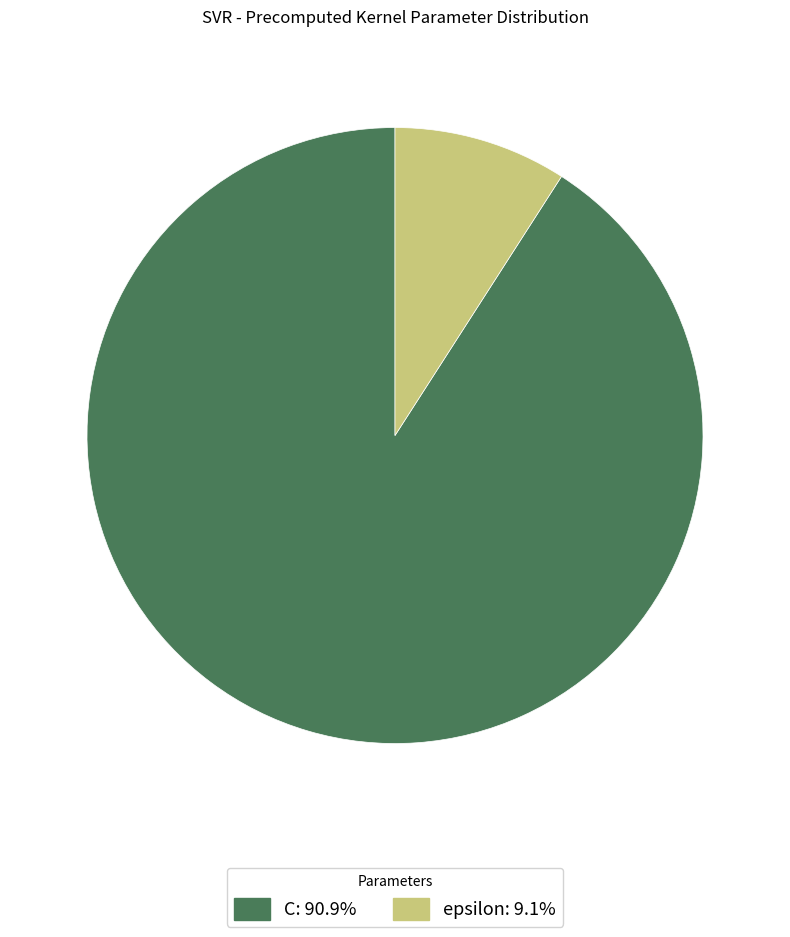

Does C represent more than half of the total?

Yes